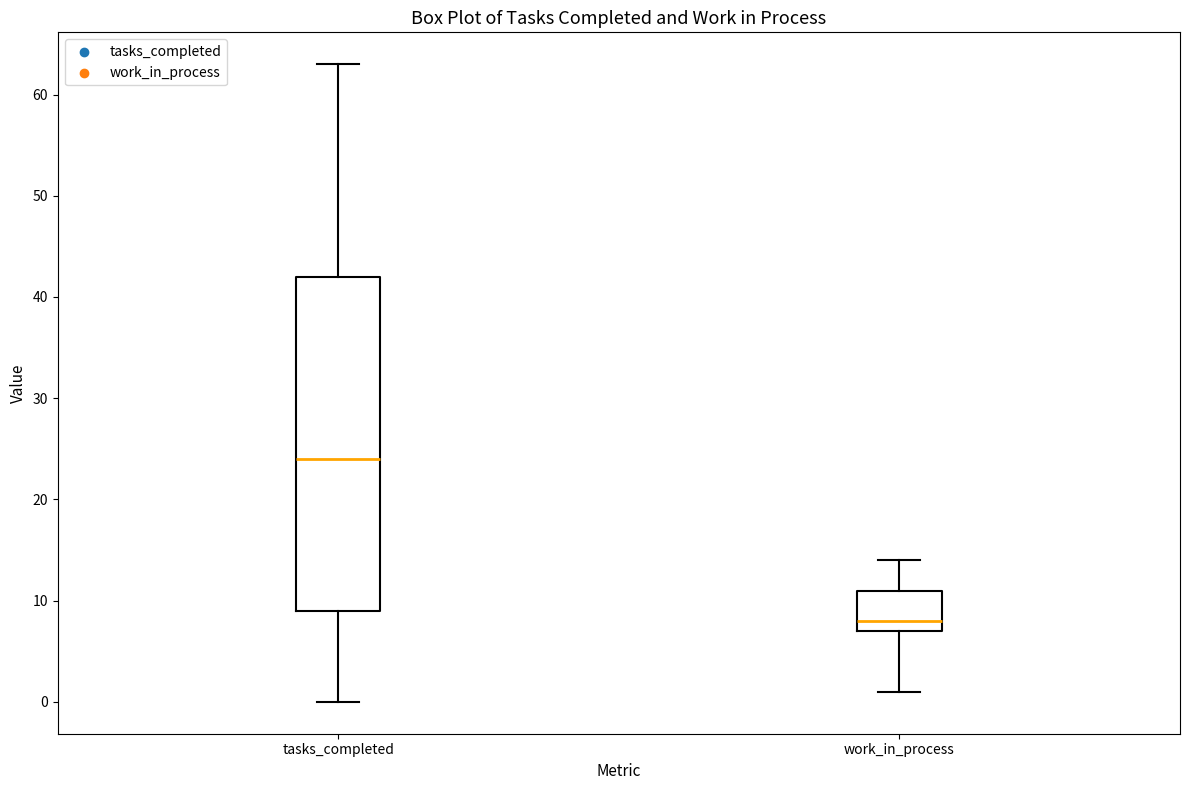

Which box is the tallest, from its lower edge to its upper edge?

tasks_completed